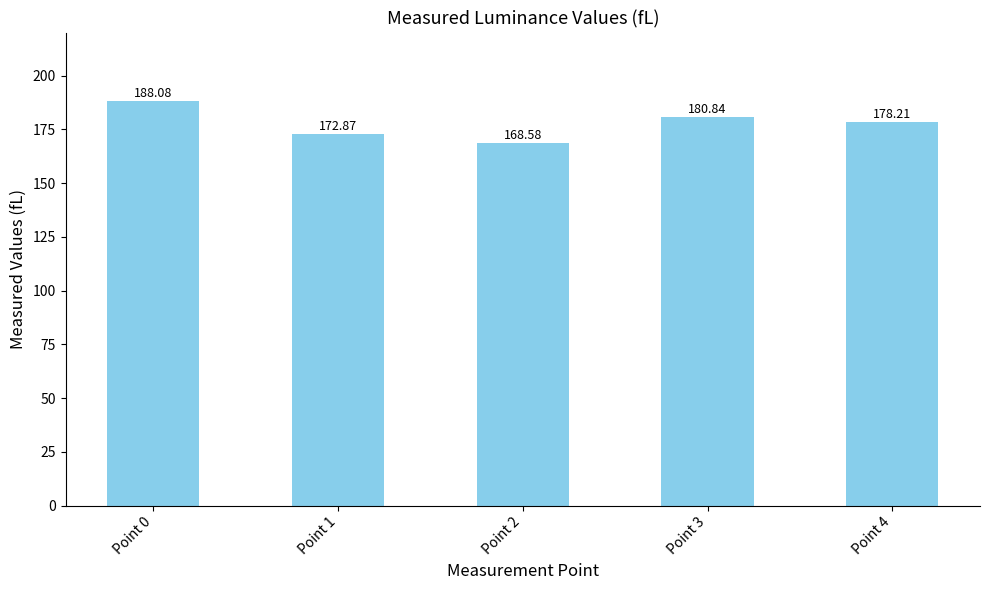

Between Point 3 and Point 1, which is larger?

Point 3